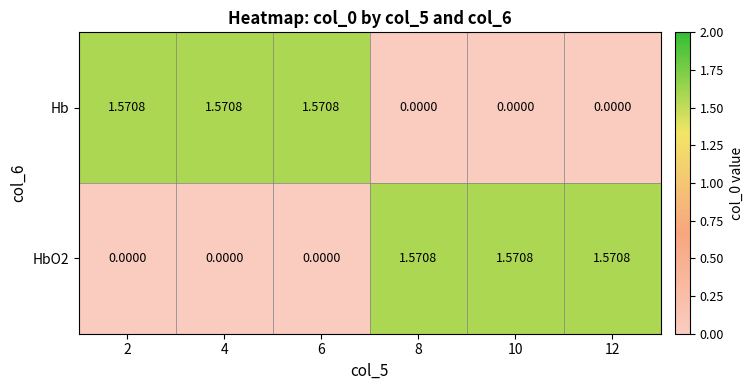

Reading left to right, transcribe all the data shown in this chart.

Hb: 2=1.6	4=1.6	6=1.6	8=0.0	10=0.0	12=0.0
HbO2: 2=0.0	4=0.0	6=0.0	8=1.6	10=1.6	12=1.6